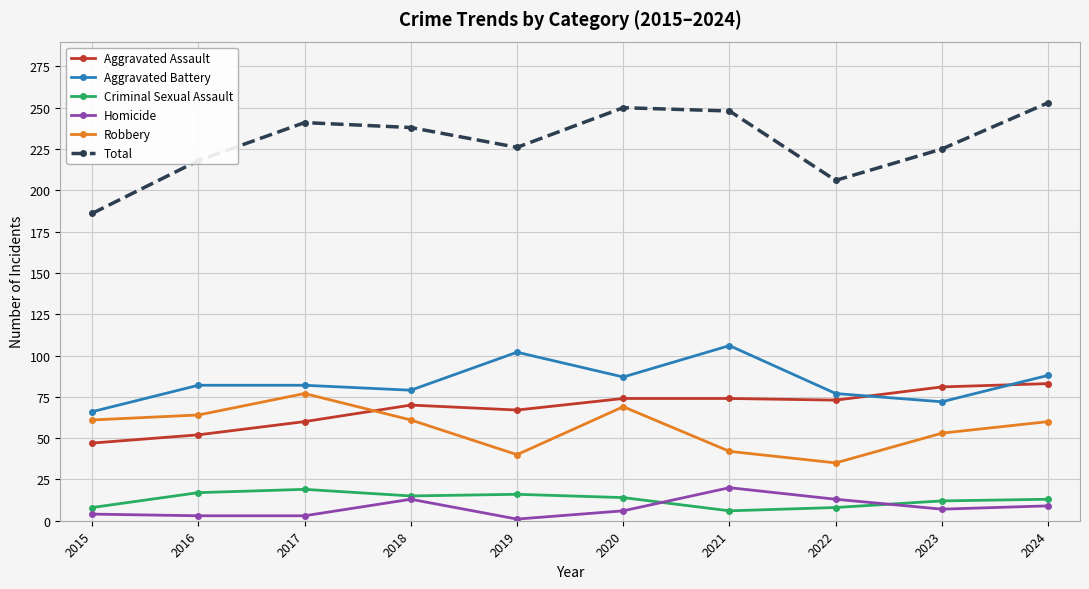

Which series has the largest total across all categories?

Total